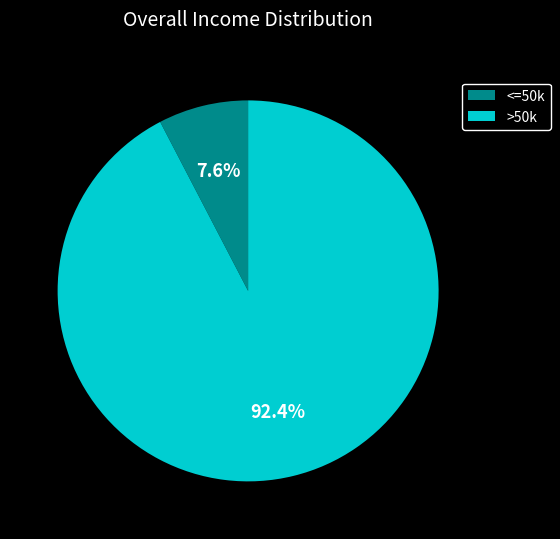

Is there a majority slice in this chart?

Yes